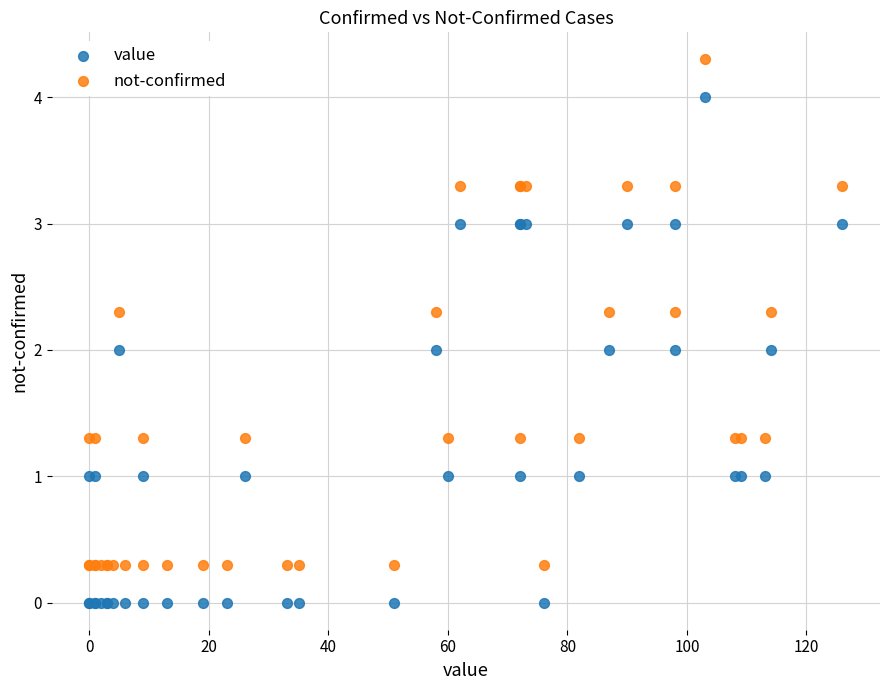

Which series contains the lowest Y value?

value